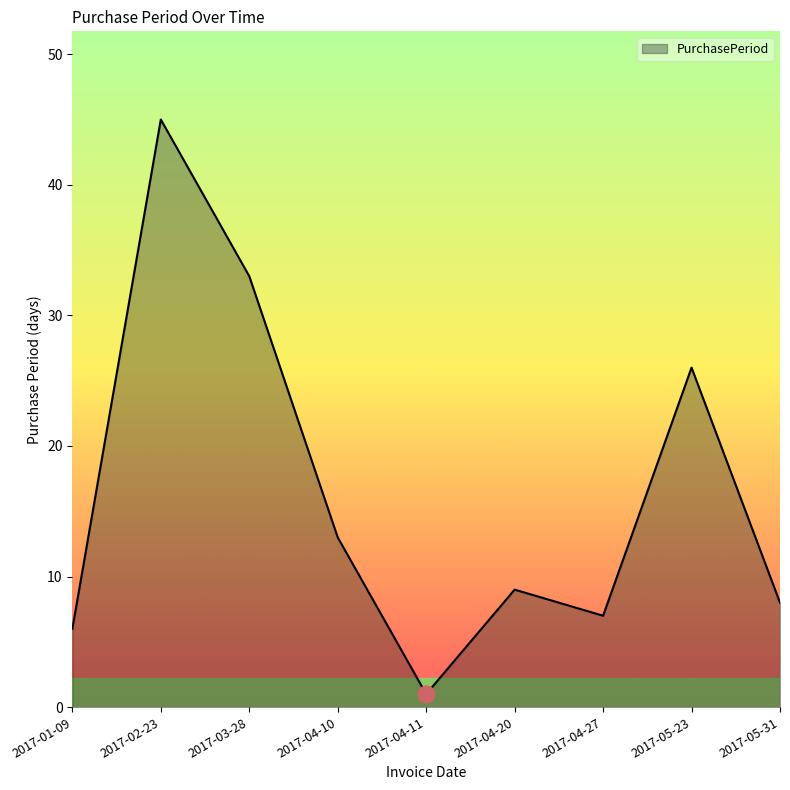

List the labels in order of value, smallest first.

2017-04-11, 2017-01-09, 2017-04-27, 2017-05-31, 2017-04-20, 2017-04-10, 2017-05-23, 2017-03-28, 2017-02-23